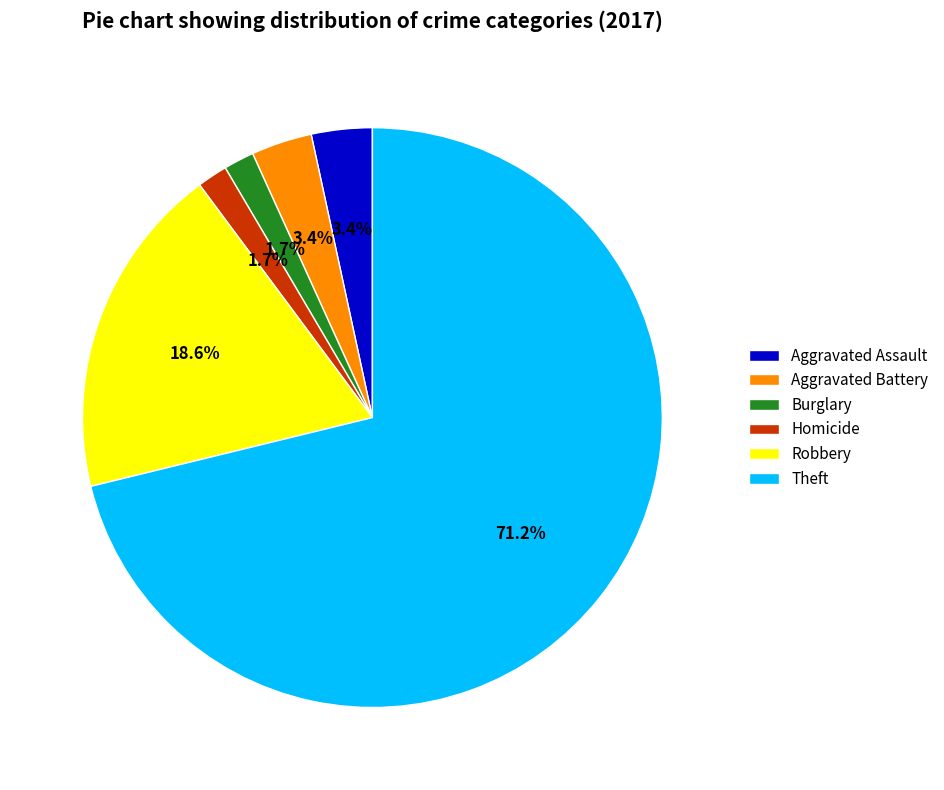

To the nearest percent, what percentage of the pie is Burglary?

2%